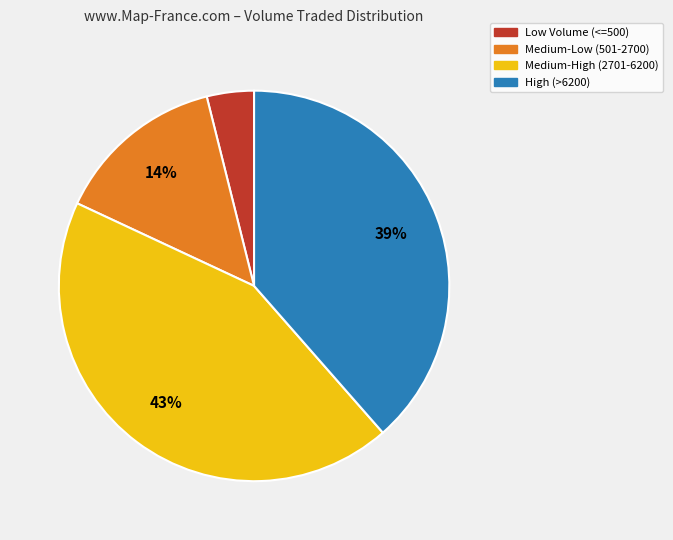

To the nearest percent, what is the average slice percentage?

25%